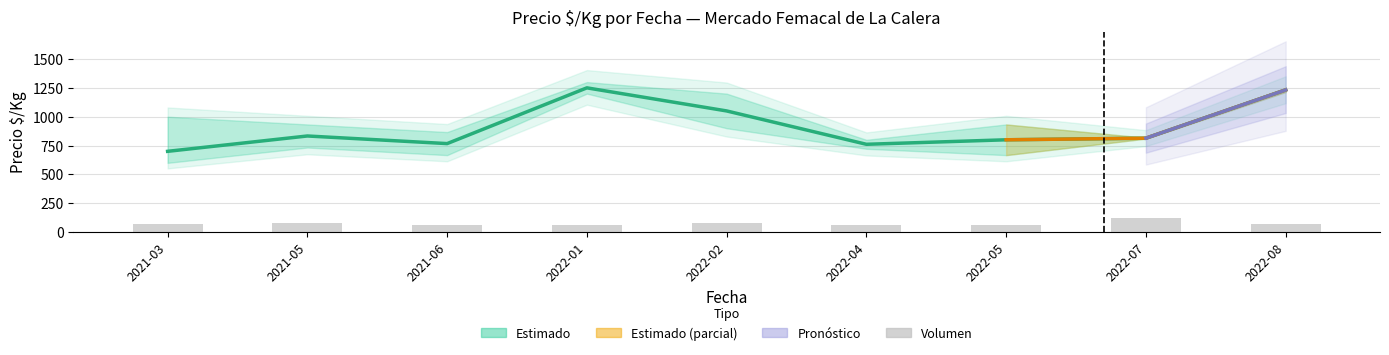

At 2022-08, list the series in order from smallest to largest.

Volumen, Precio promedio ponderado